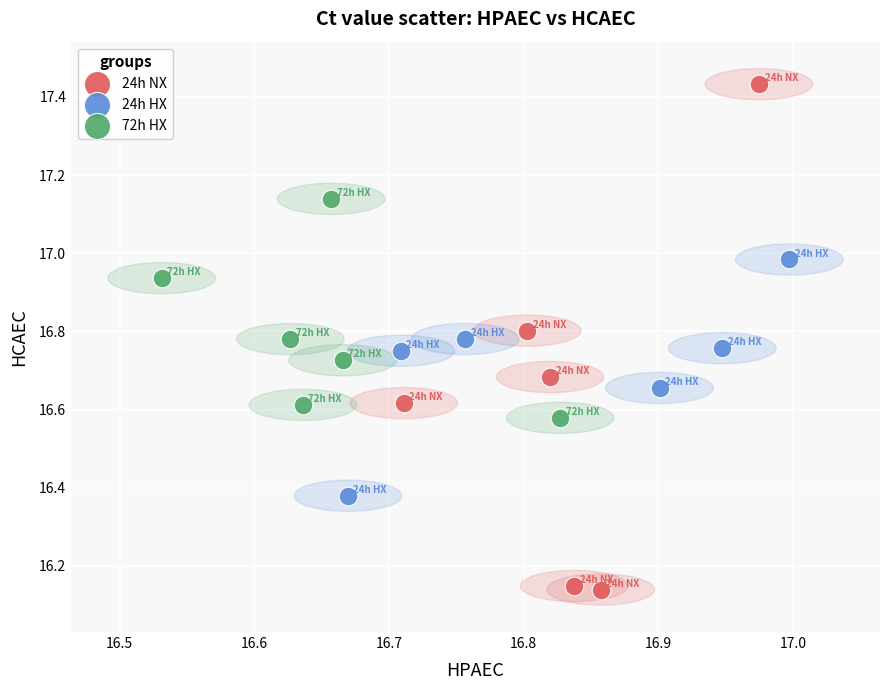

Which series contains the highest Y value?

24h NX